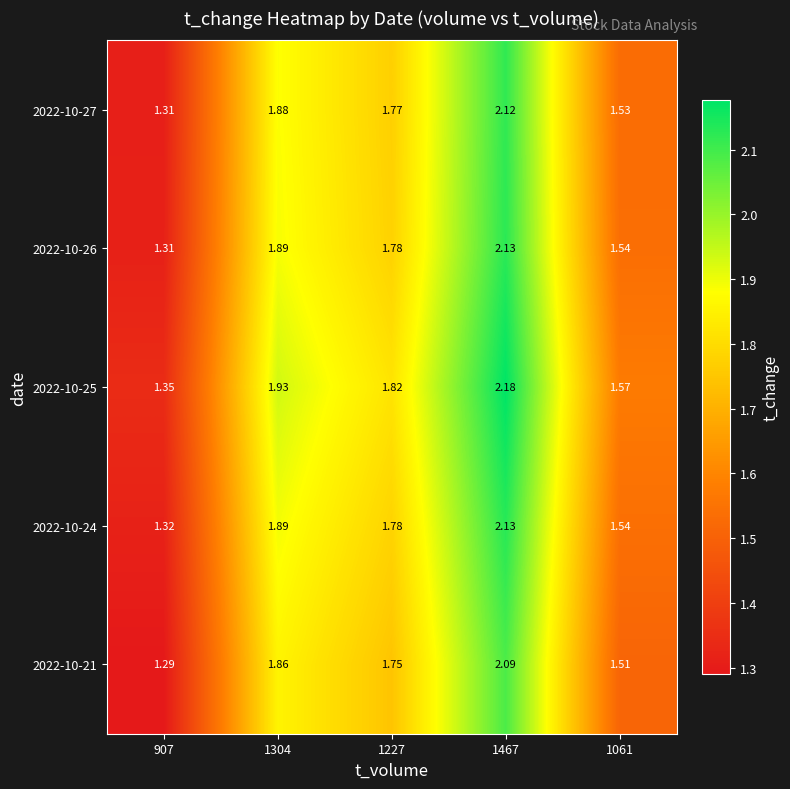

Is the value of 2022-10-26 at 1061 greater than the value of 2022-10-24 at 1304?

No